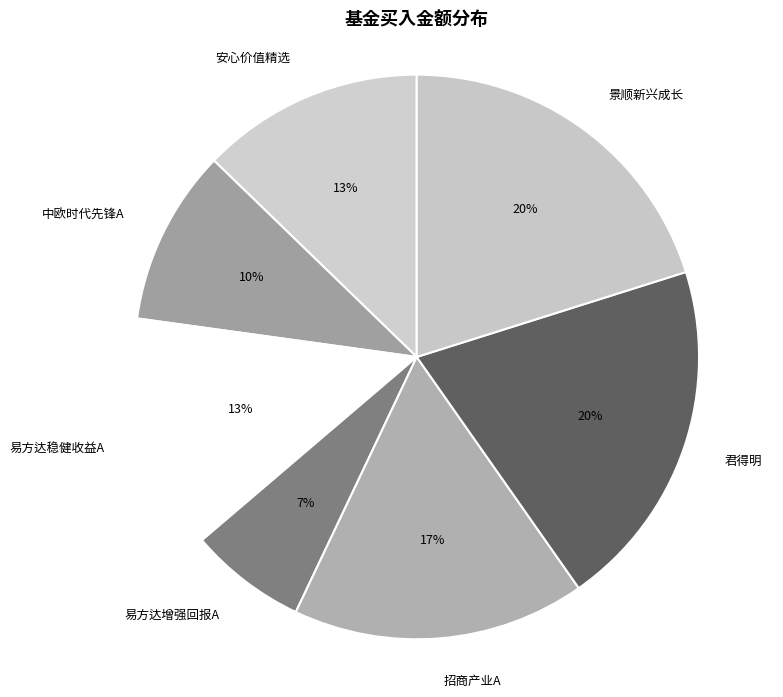

To the nearest percent, what is the difference between the 君得明 and 招商产业A slice percentages?

3%